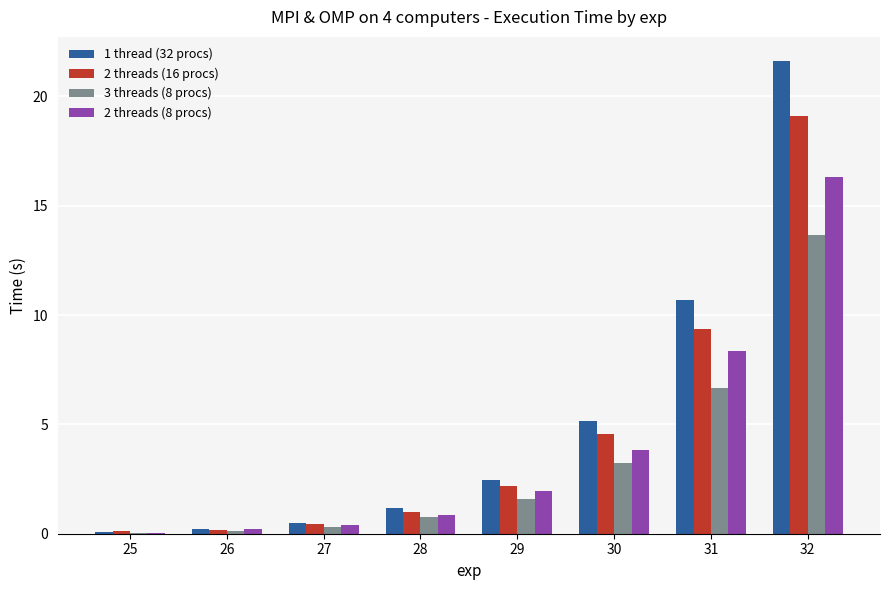

What is the spread (max minus min) of values at 30?

1.9